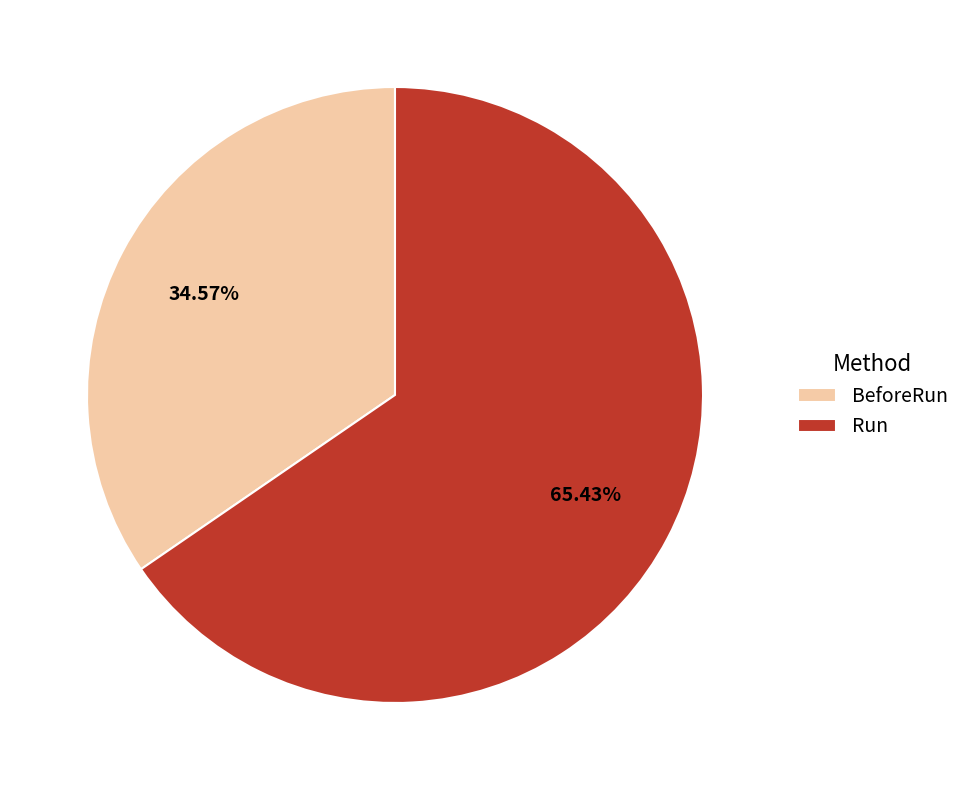

Which slice is the largest?

Run